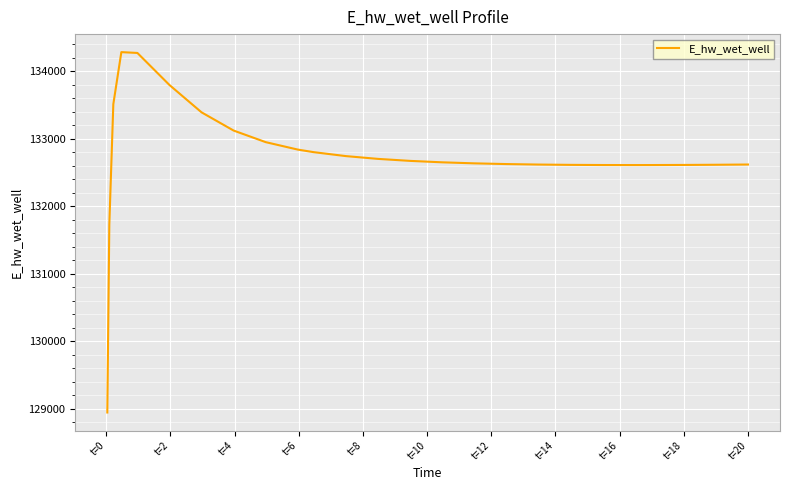

What is the minimum value shown in the chart?

128942.2